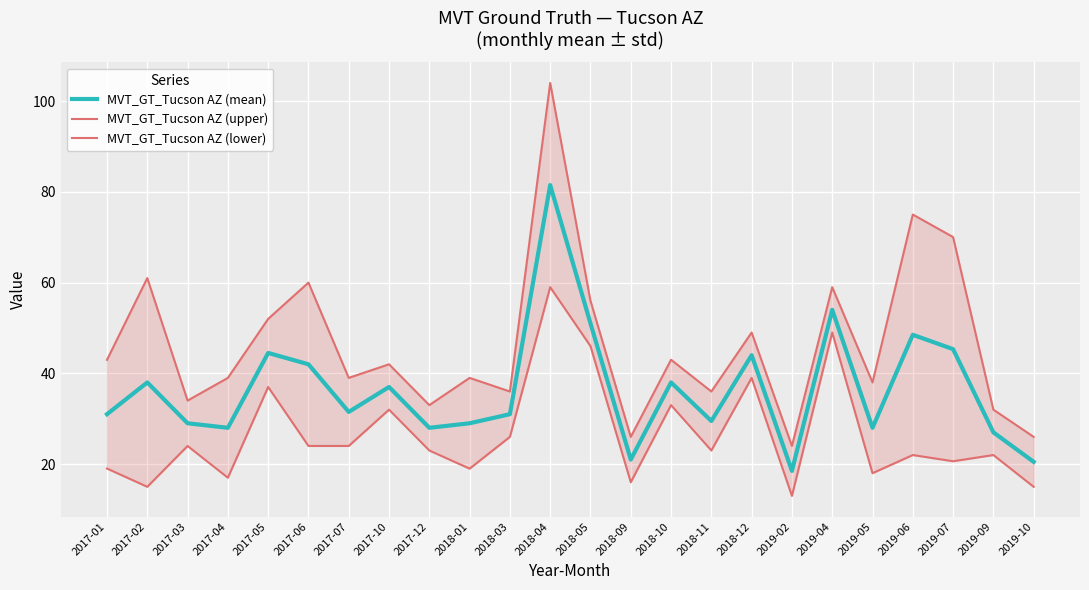

True or false: MVT_GT_Tucson AZ (mean) and MVT_GT_Tucson AZ (lower) intersect in this chart.

False